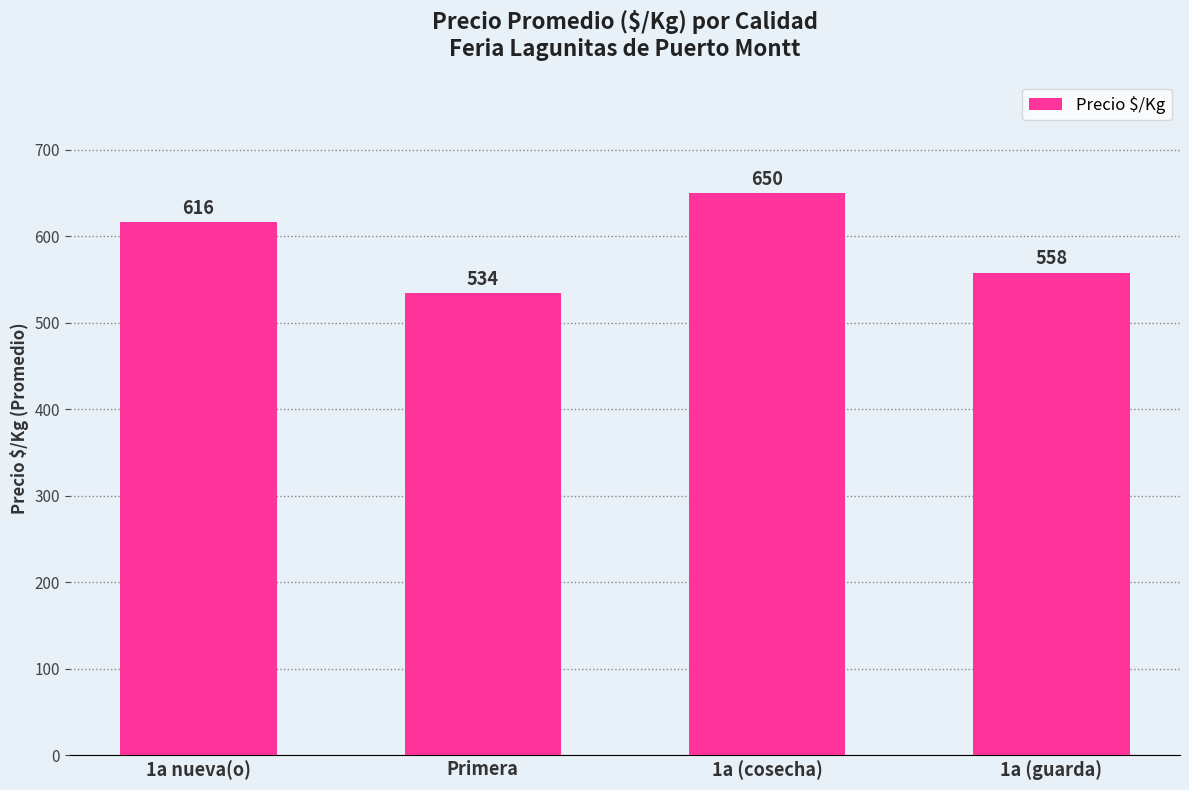

What is the sum of the values at 1a (guarda) and 1a nueva(o)?

1174